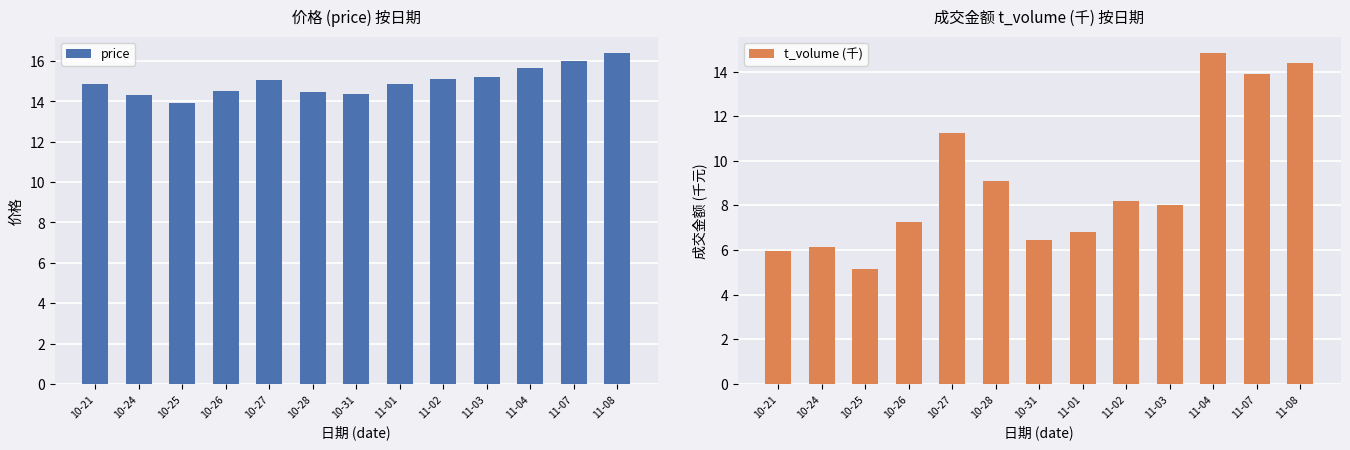

What is the sum of the price values at 11-07 and 10-27?

31.1